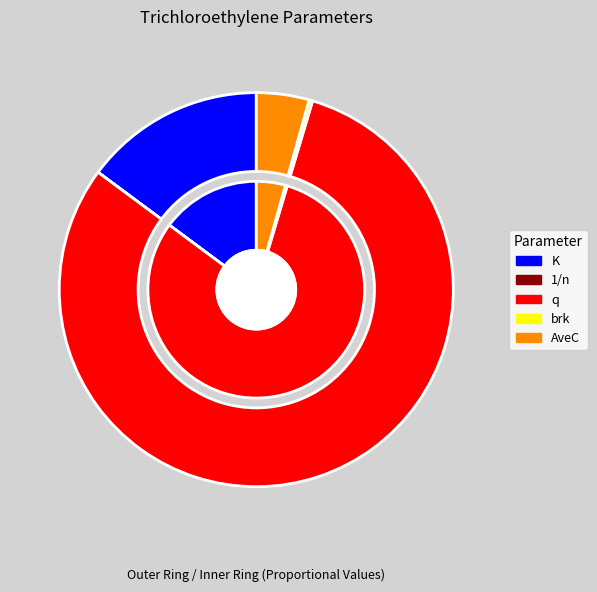

Is it true that 1/n is 1% of the pie?

False